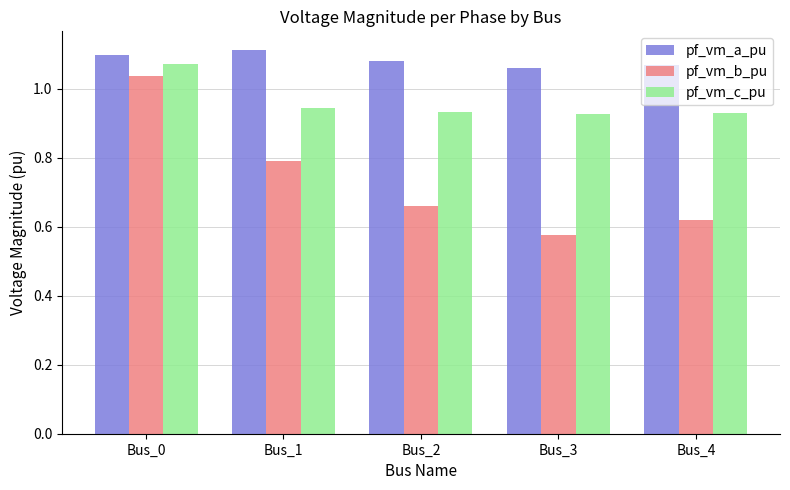

What are all the series names shown in the legend?

pf_vm_a_pu, pf_vm_b_pu, pf_vm_c_pu